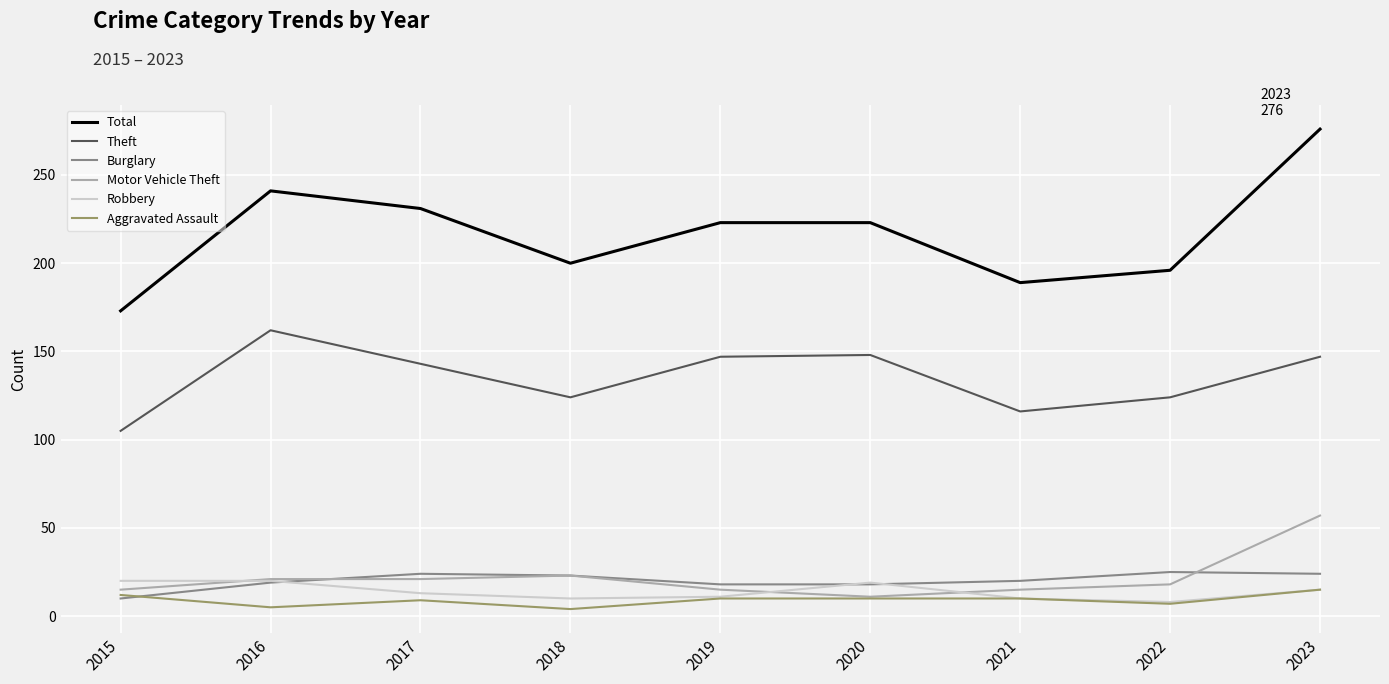

Which category has the highest value in the Total series?

2023